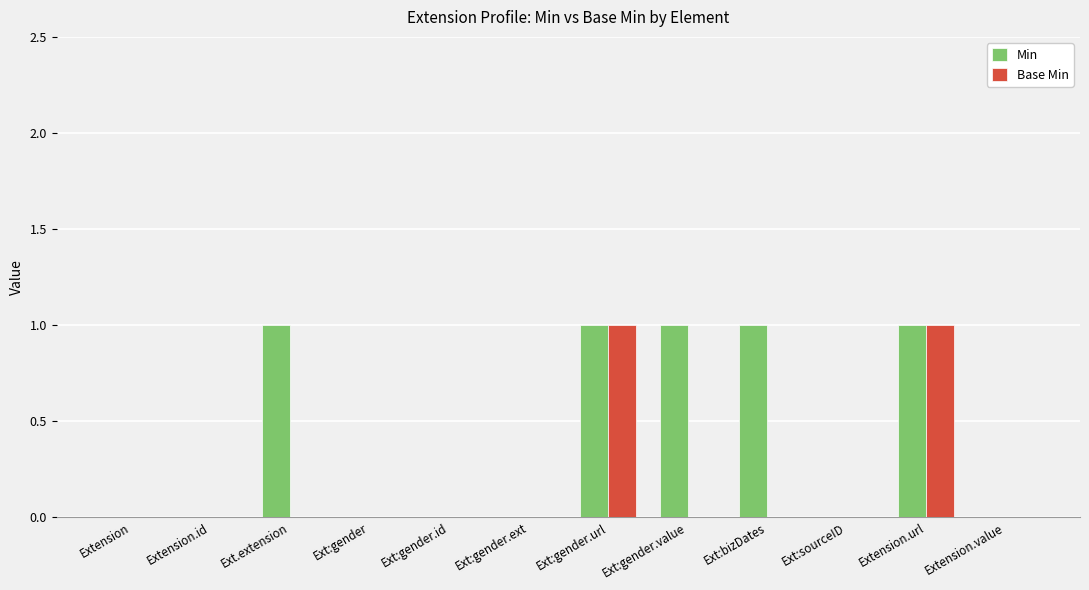

Which series has the largest total across all categories?

Min